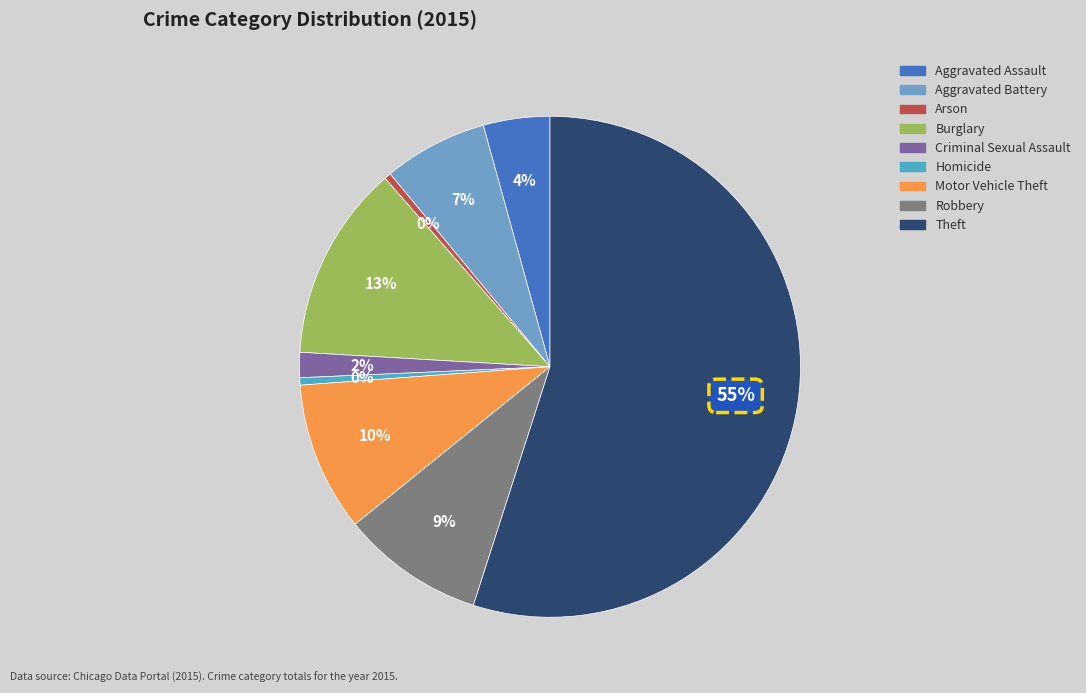

To the nearest percent, what portion does Burglary represent?

13%